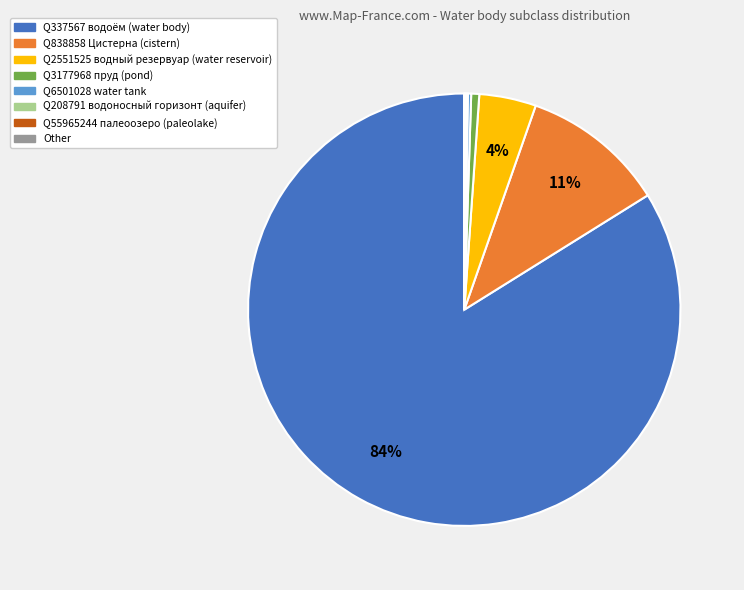

Does any single category account for the majority?

Yes